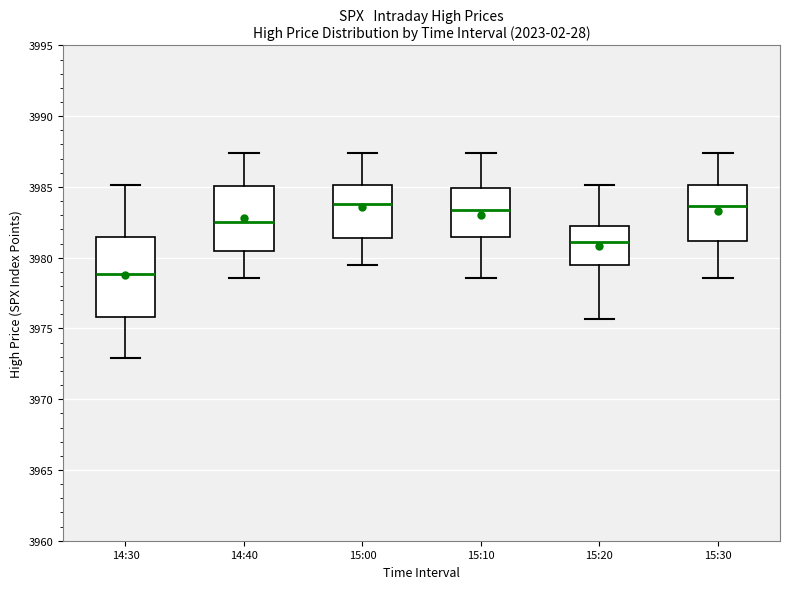

Which box has the lowest median line?

14:30